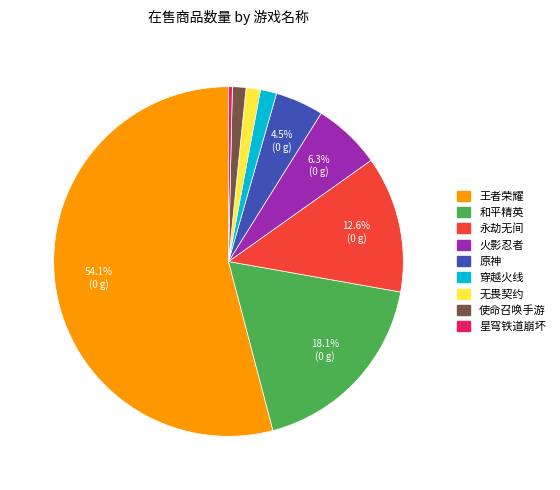

Does any single category account for the majority?

Yes